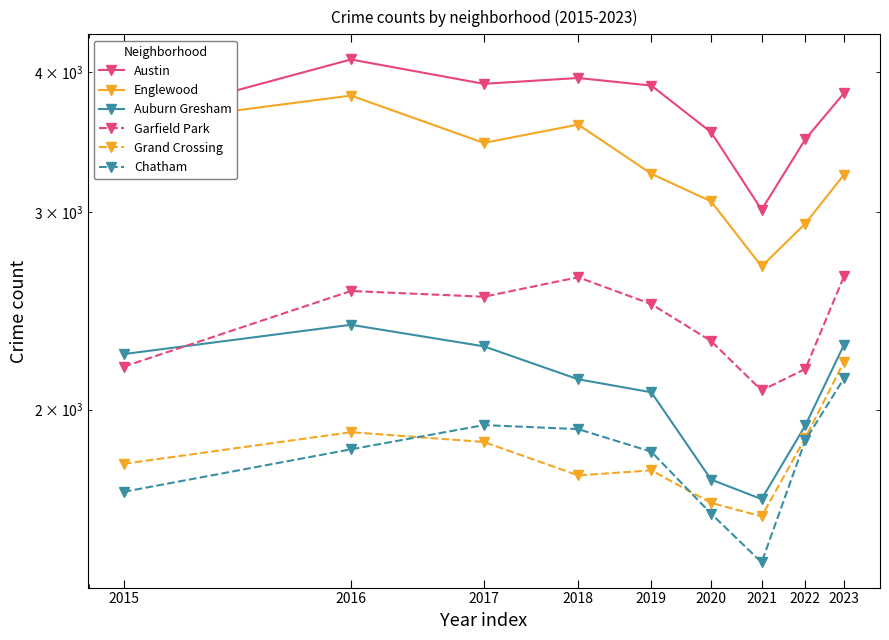

At which category does the chart reach its minimum across all series?

2021